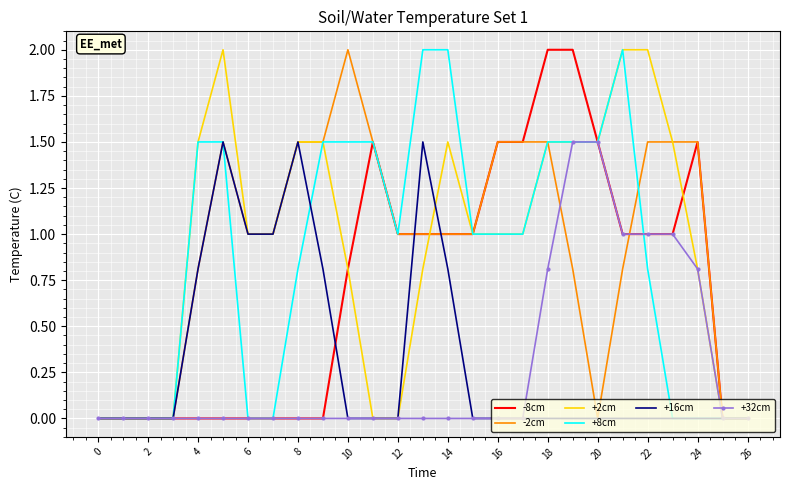

What is the maximum value for -2cm?

2.0